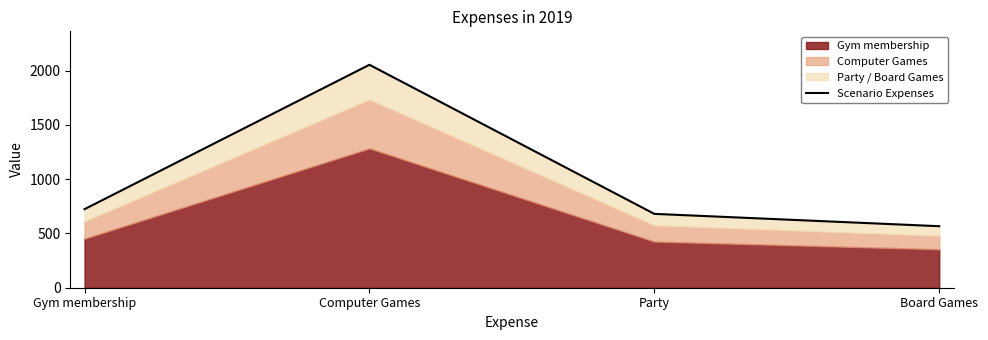

Reading left to right, what are all the values shown in this chart?

723.2	2052.8	680.0	566.4